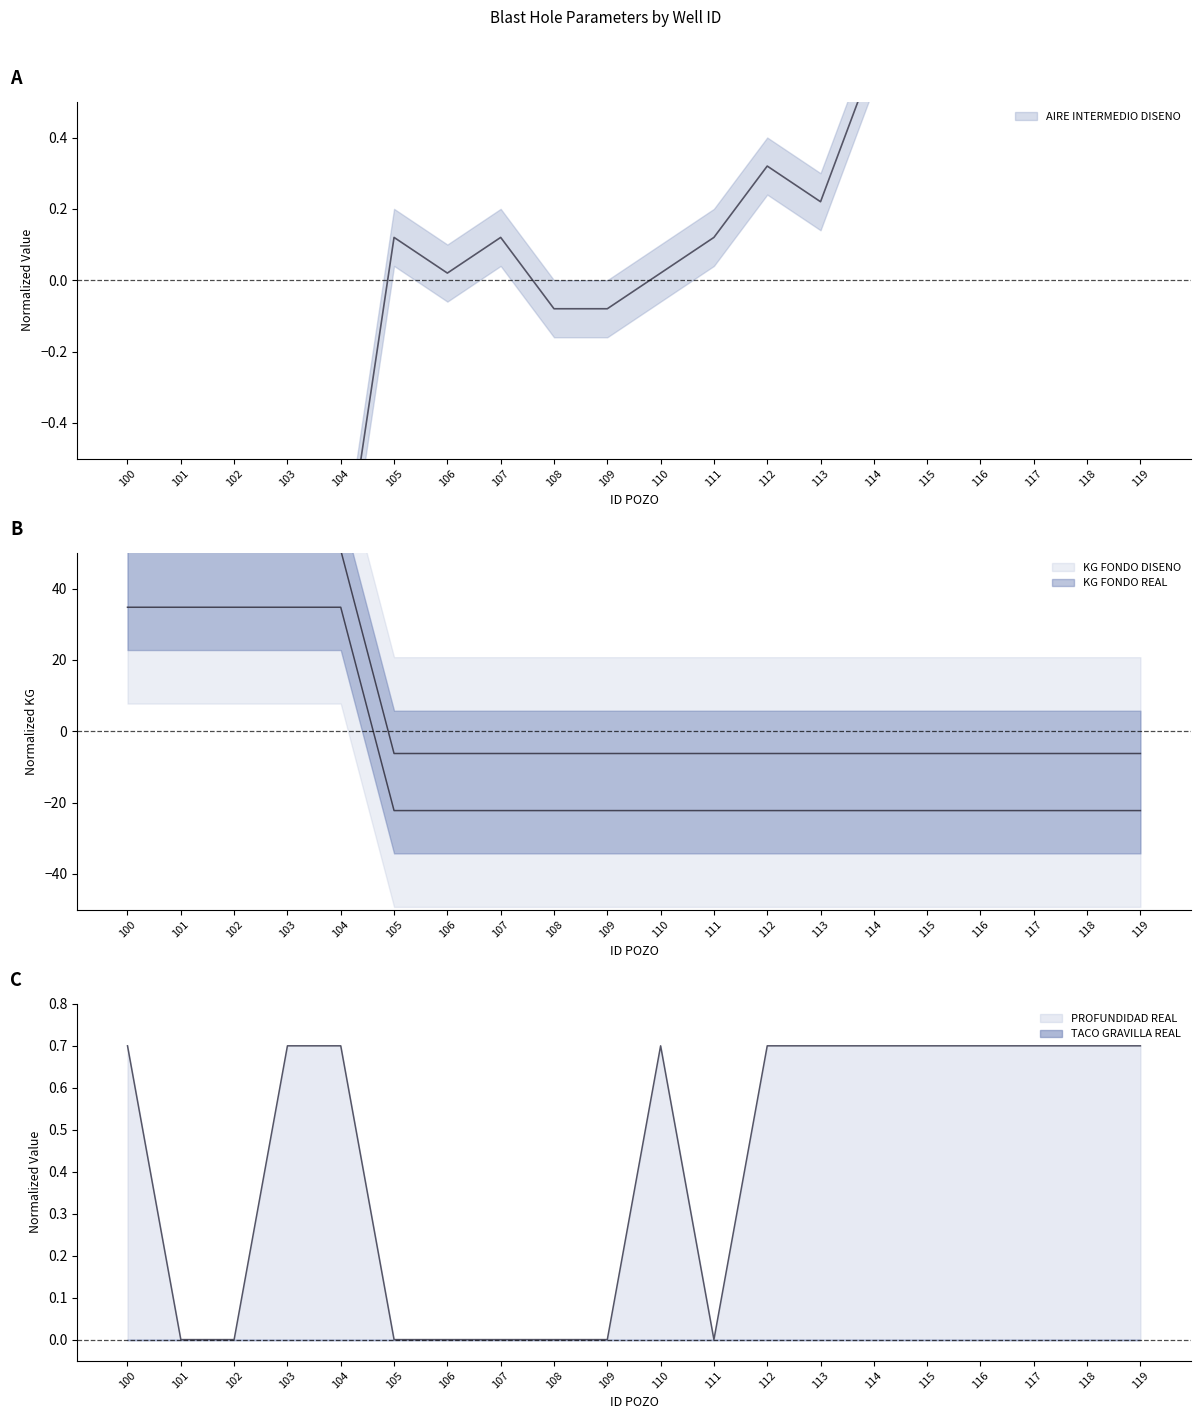

Is the value of AIRE INTERMEDIO DISENO at 110 greater than the value of KG FONDO DISENO at 107?

Yes